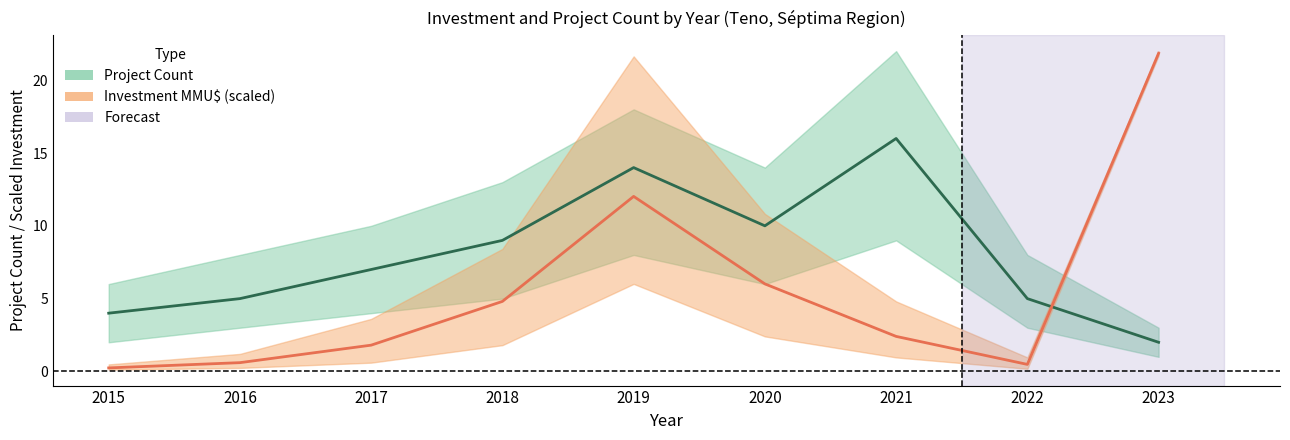

Reading left to right, transcribe all the data shown in this chart.

Project Count (mid): 2015=4.0	2016=5.0	2017=7.0	2018=9.0	2019=14.0	2020=10.0	2021=16.0	2022=5.0	2023=2.0
Investment MMU$ (mid): 2015=0.2	2016=0.6	2017=1.8	2018=4.8	2019=12.0	2020=6.0	2021=2.4	2022=0.5	2023=21.9